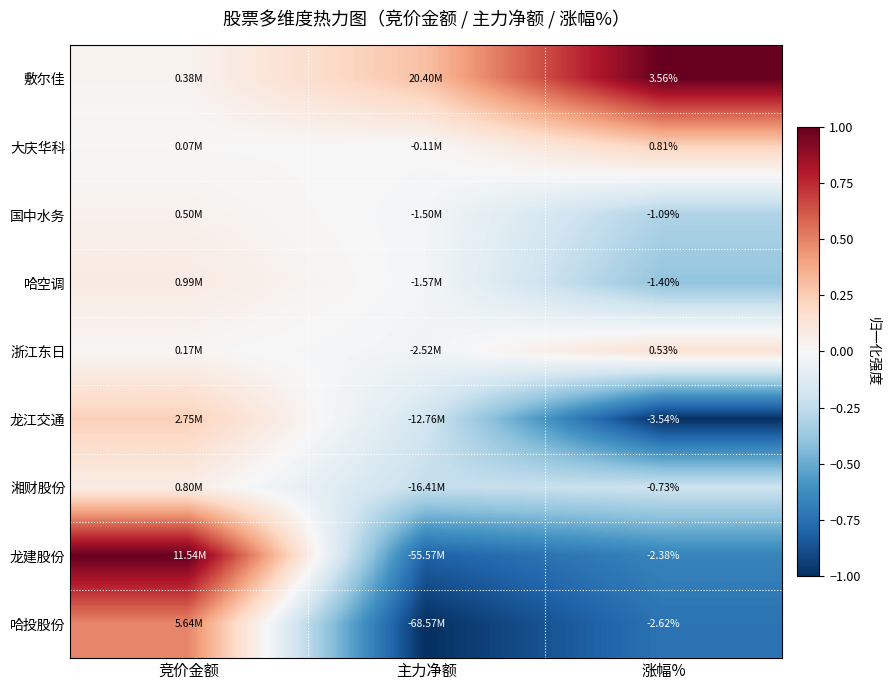

At which category is the sum across all series the highest?

竞价金额